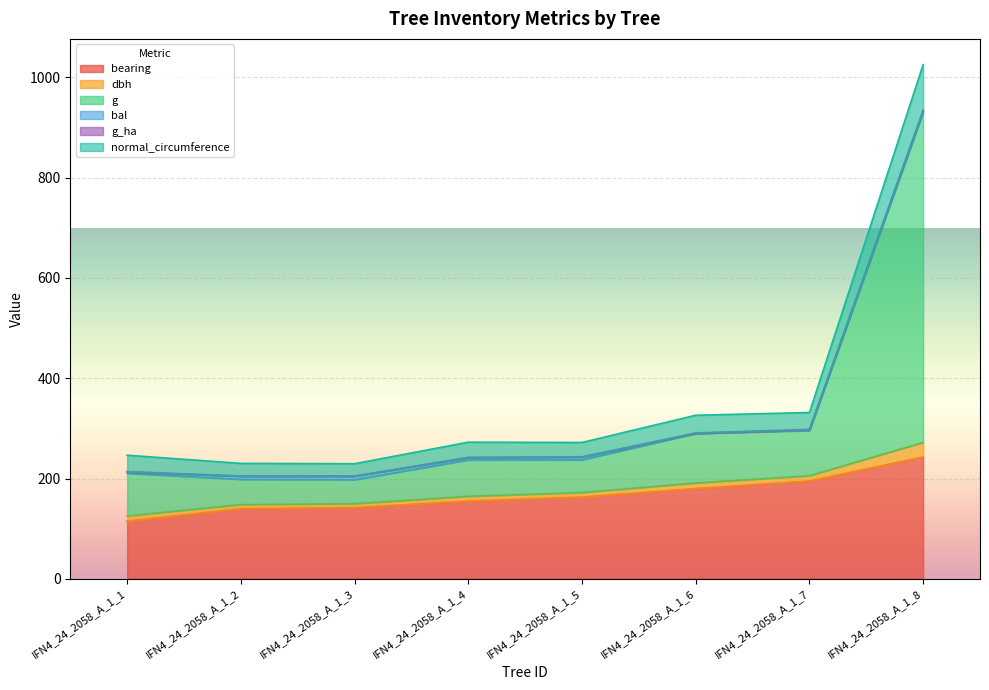

At which category is the sum across all series the highest?

IFN4_24_2058_A_1_8